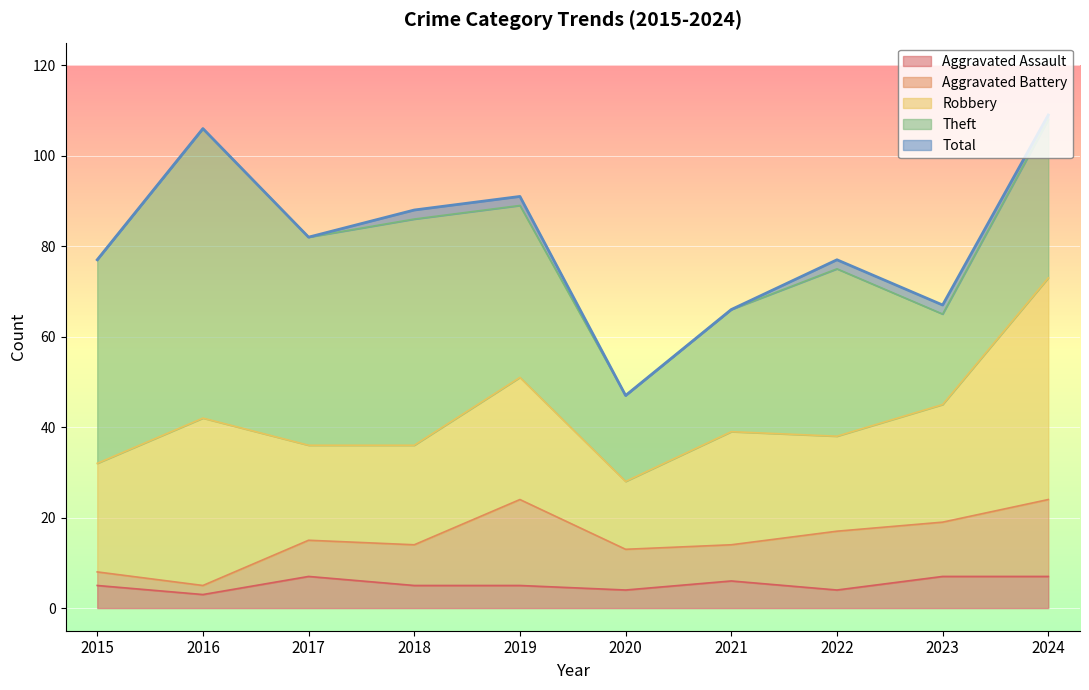

What is the sum of all Robbery values?

267